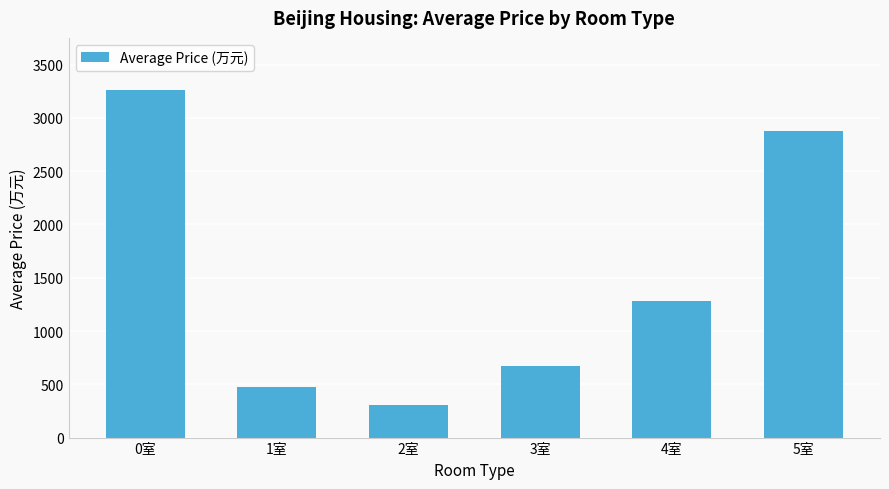

Where does the data first go above 1278?

0室